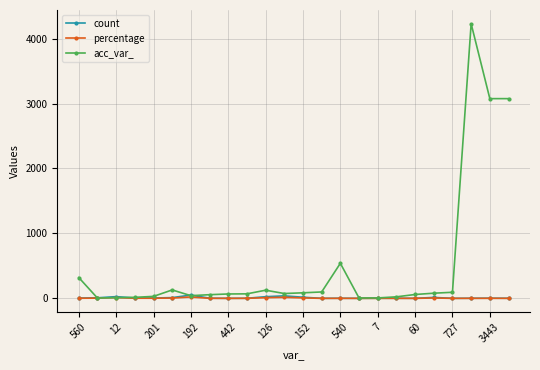

Which series has the largest total across all categories?

acc_var_